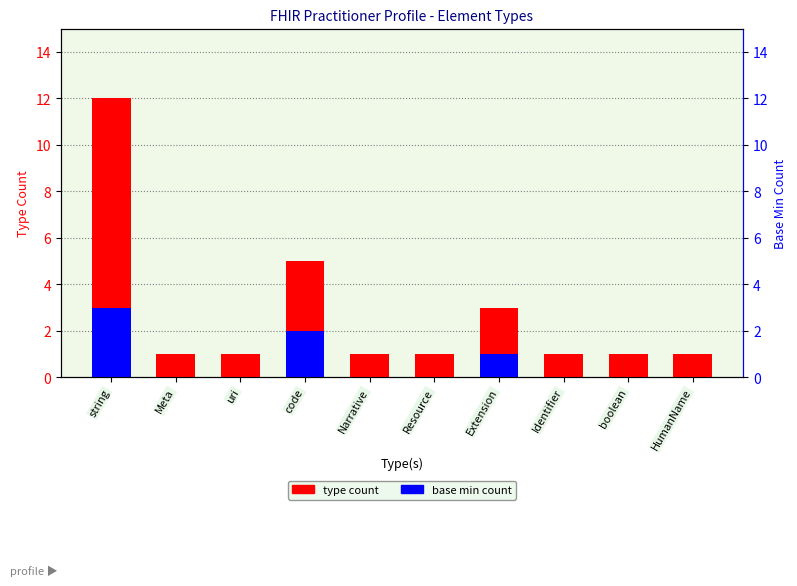

At which label does type count reach its peak?

string